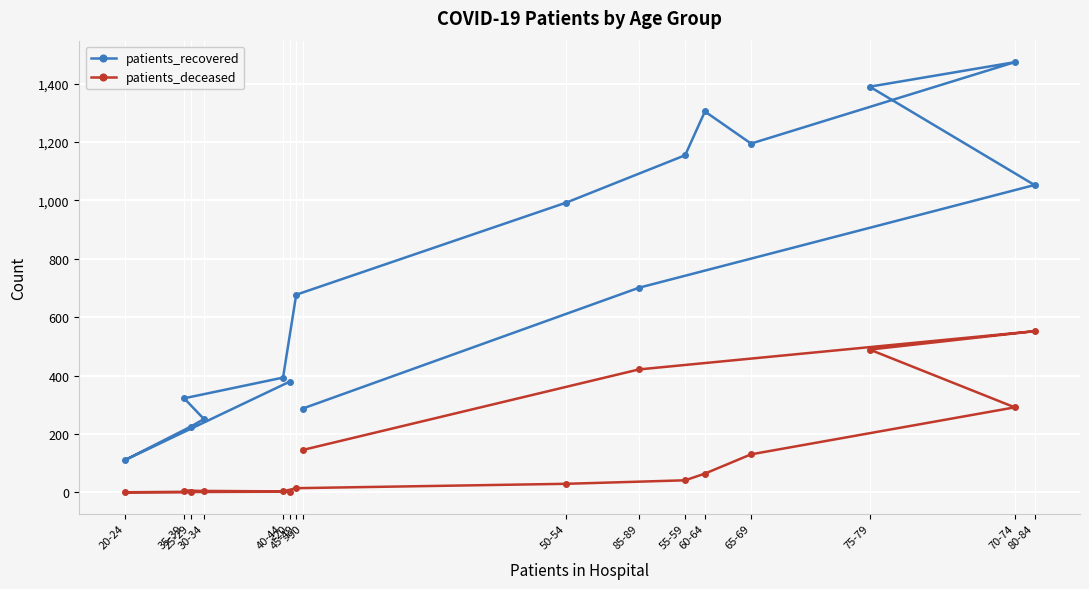

Reading left to right, list all the values displayed in this chart.

patients_recovered: <20=379	20-24=110	25-29=225	30-34=251	35-39=322	40-44=393	45-49=677	50-54=993	55-59=1155	60-64=1305	65-69=1195	70-74=1474	75-79=1390	80-84=1053	85-89=701	>90=287
patients_deceased: <20=2	20-24=0	25-29=1	30-34=3	35-39=5	40-44=3	45-49=14	50-54=29	55-59=41	60-64=64	65-69=130	70-74=291	75-79=489	80-84=552	85-89=421	>90=145